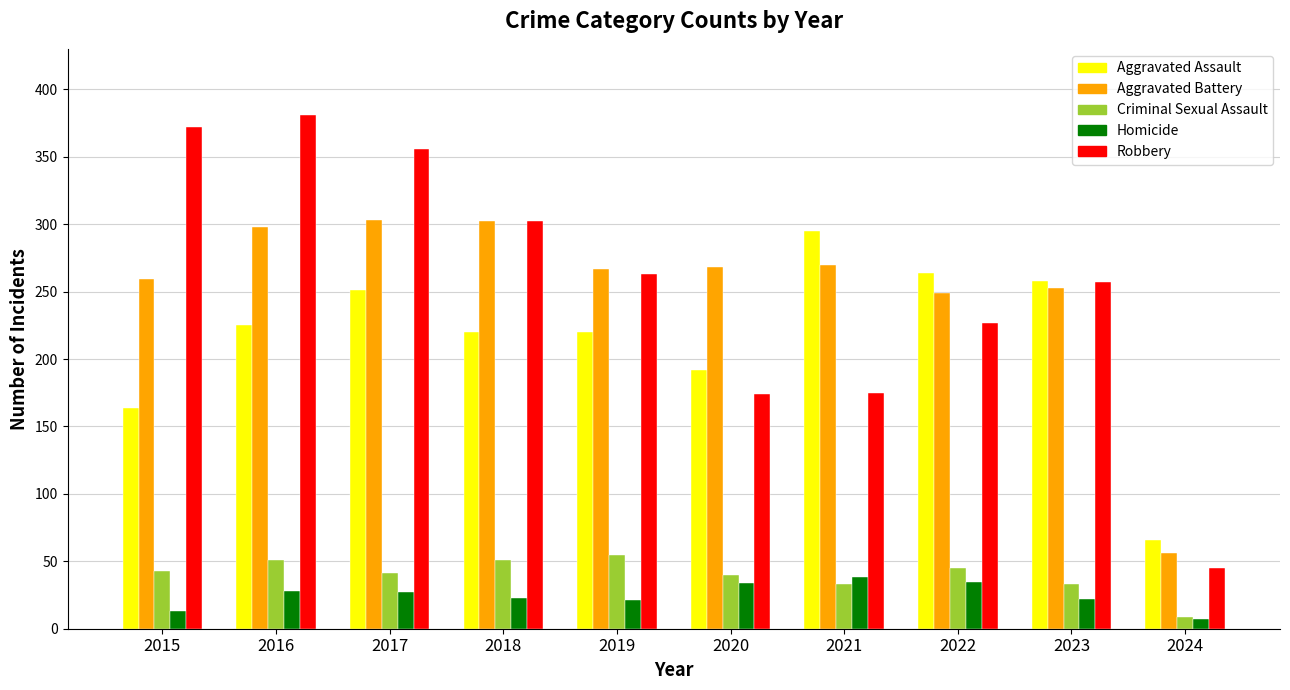

What is the sum of all Robbery values?

2552